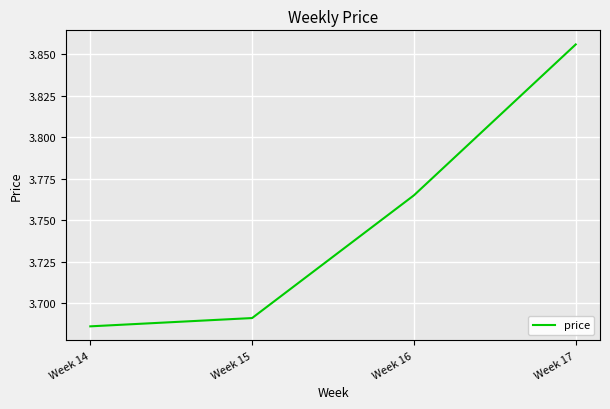

True or false: the data has more than 1 interior local peaks.

False